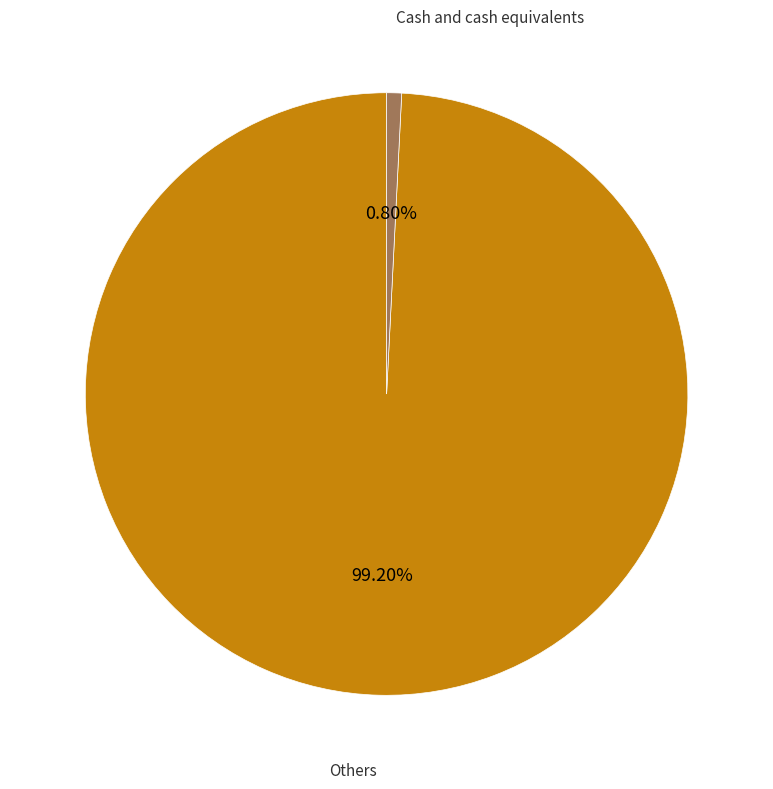

To the nearest percent, what portion does Others represent?

99%